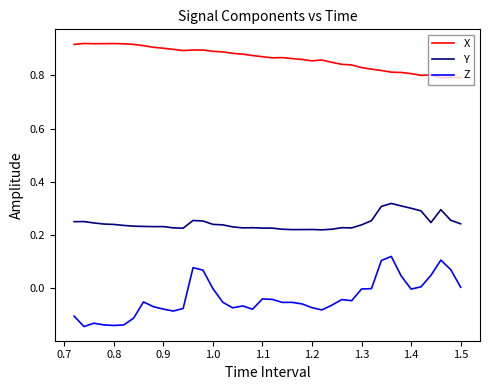

Count the number of data series in this chart.

3